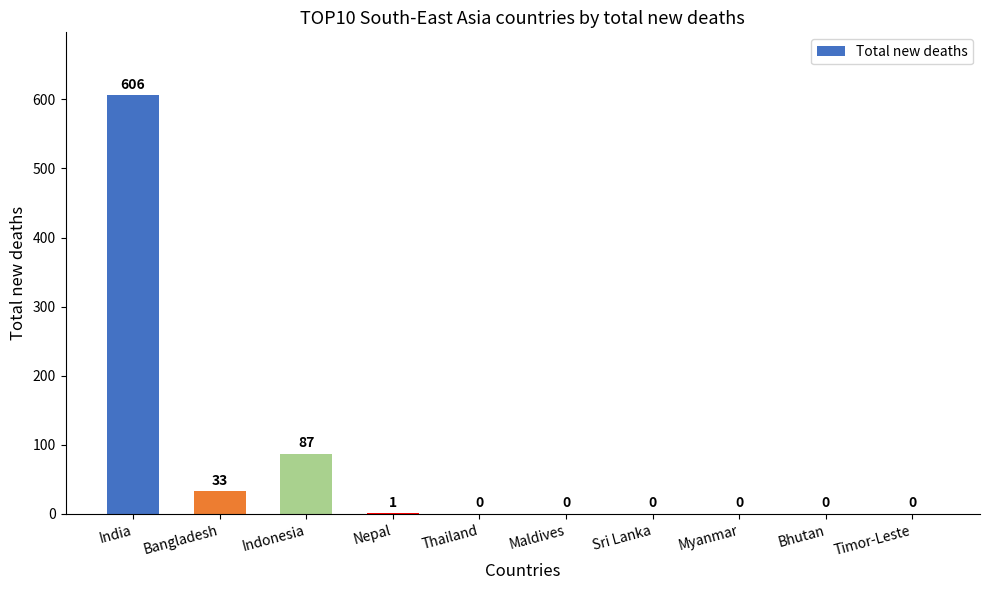

At which label is the value closest to 303?

Indonesia